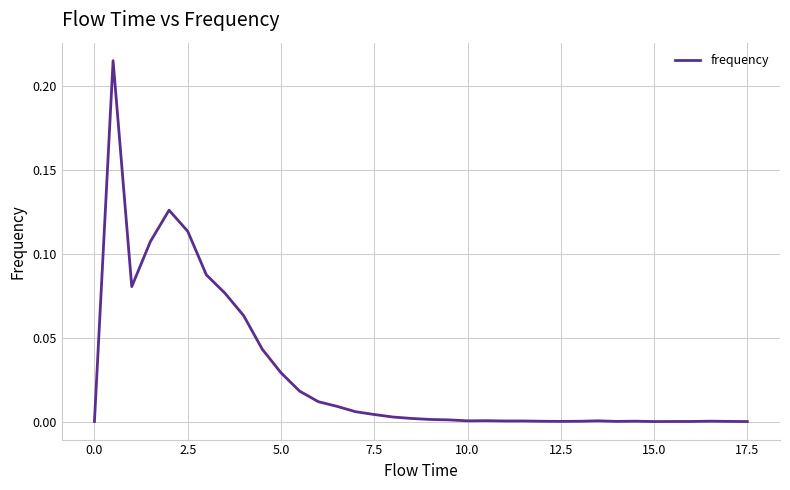

How many lines are shown in the chart?

1